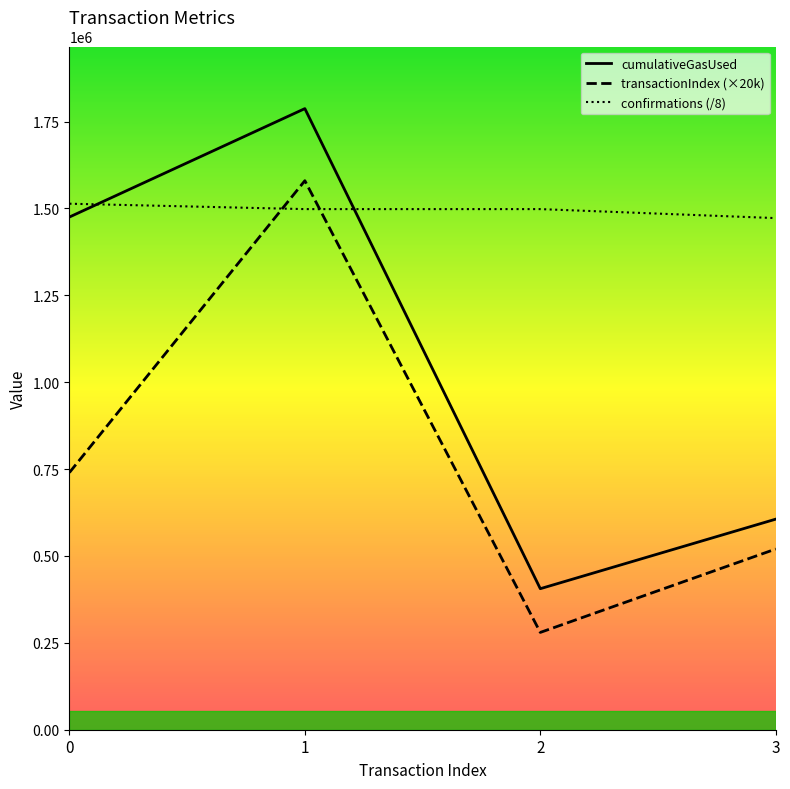

What is the value of the transactionIndex (×20k) point at the 2nd from the left?

1580000.0